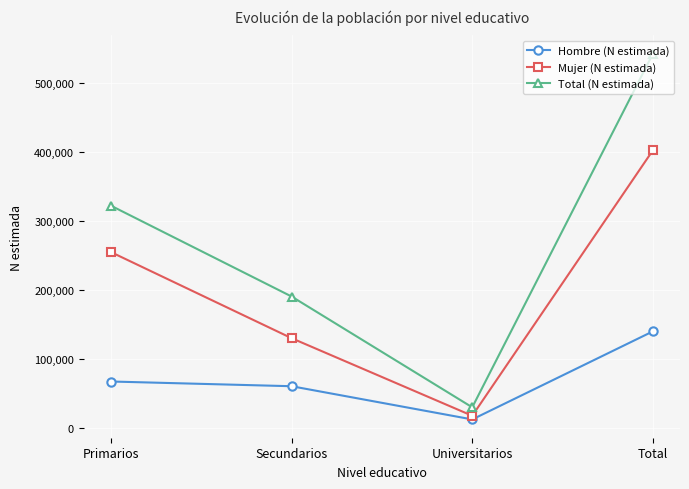

True or false: Mujer (N estimada) and Hombre (N estimada) intersect in this chart.

False